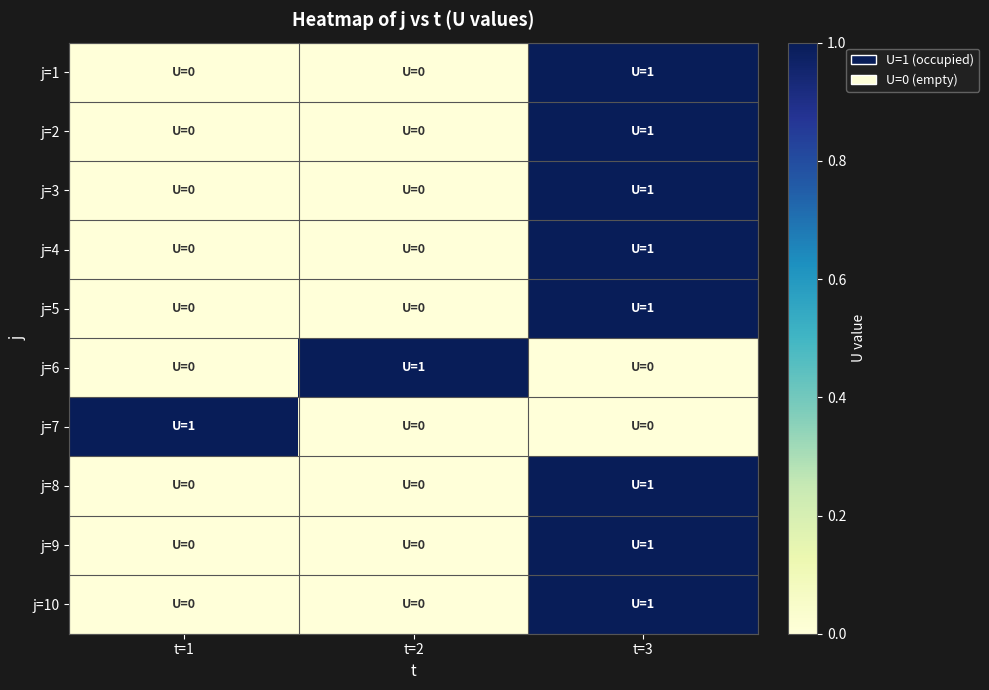

Count the number of data series in this chart.

10